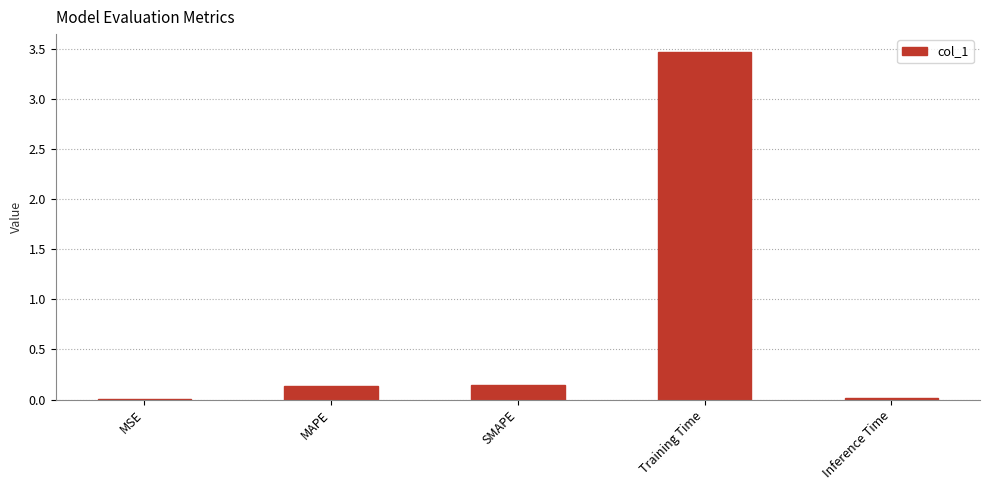

What is the average value?

0.8